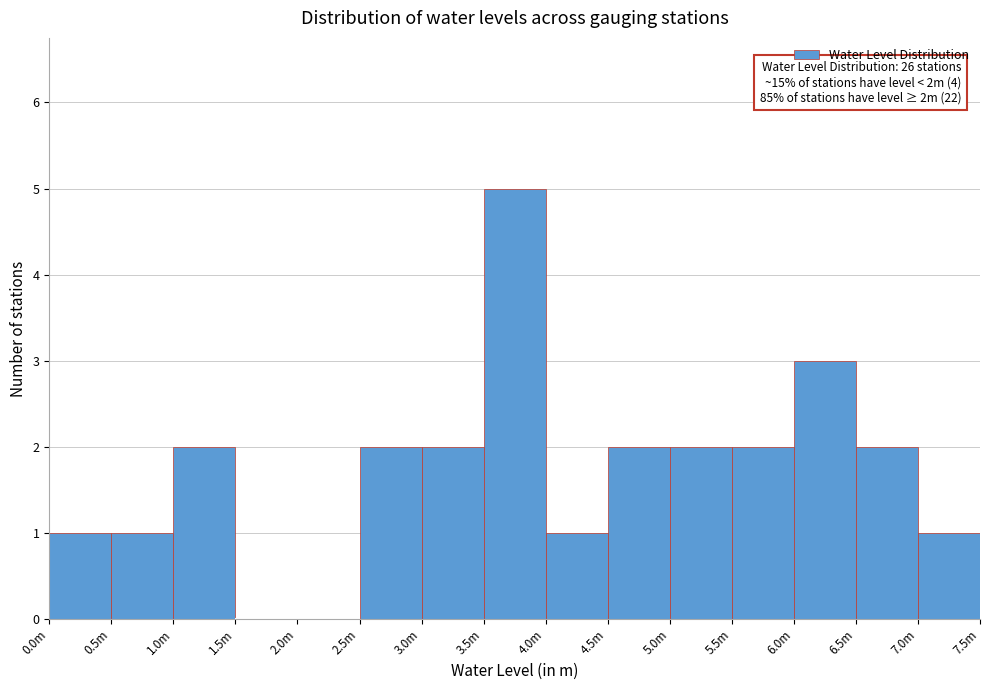

Reading right to left, transcribe all the data shown in this chart.

7.0m=1	6.5m=2	6.0m=3	5.5m=2	5.0m=2	4.5m=2	4.0m=1	3.5m=5	3.0m=2	2.5m=2	2.0m=0	1.5m=0	1.0m=2	0.5m=1	0.0m=1